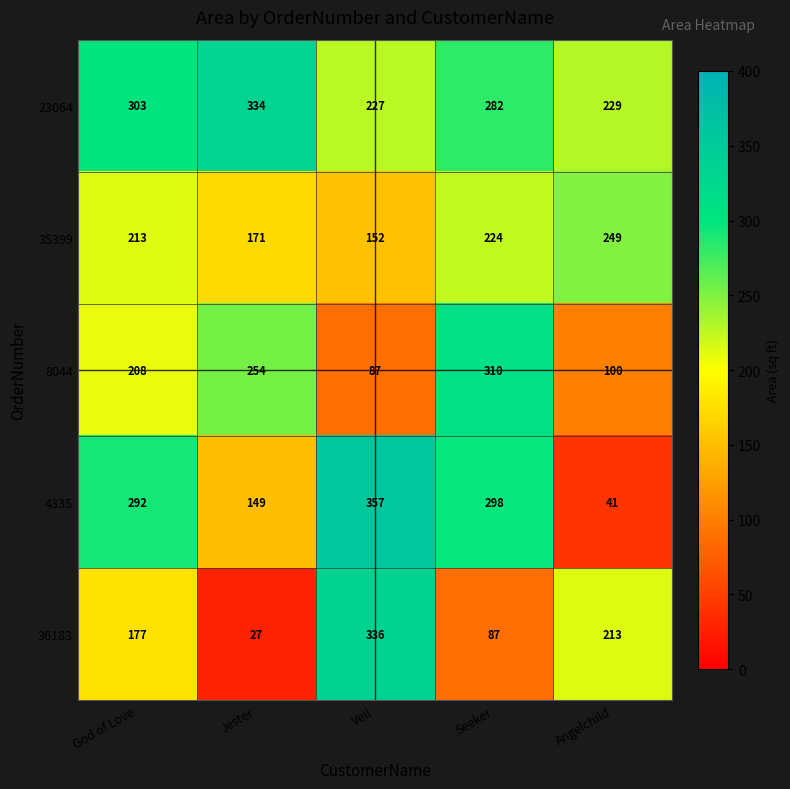

Count the number of categories in the chart.

5